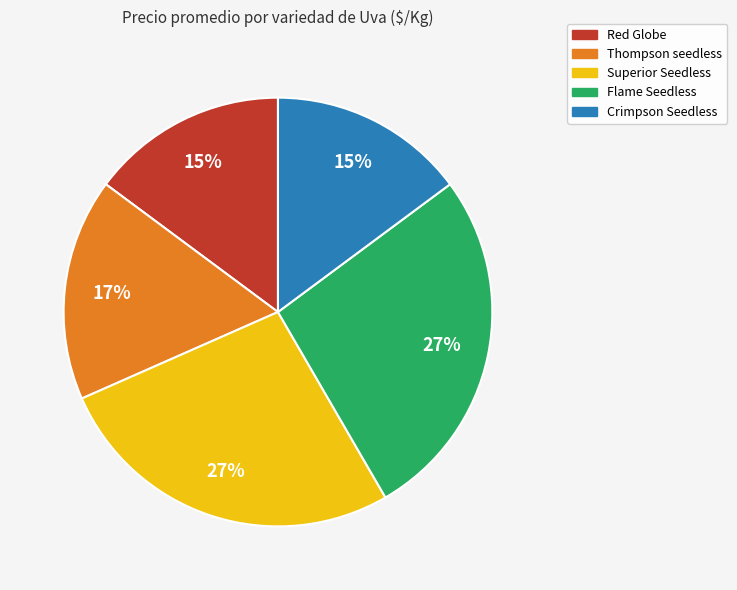

Is Red Globe the majority of the pie?

No